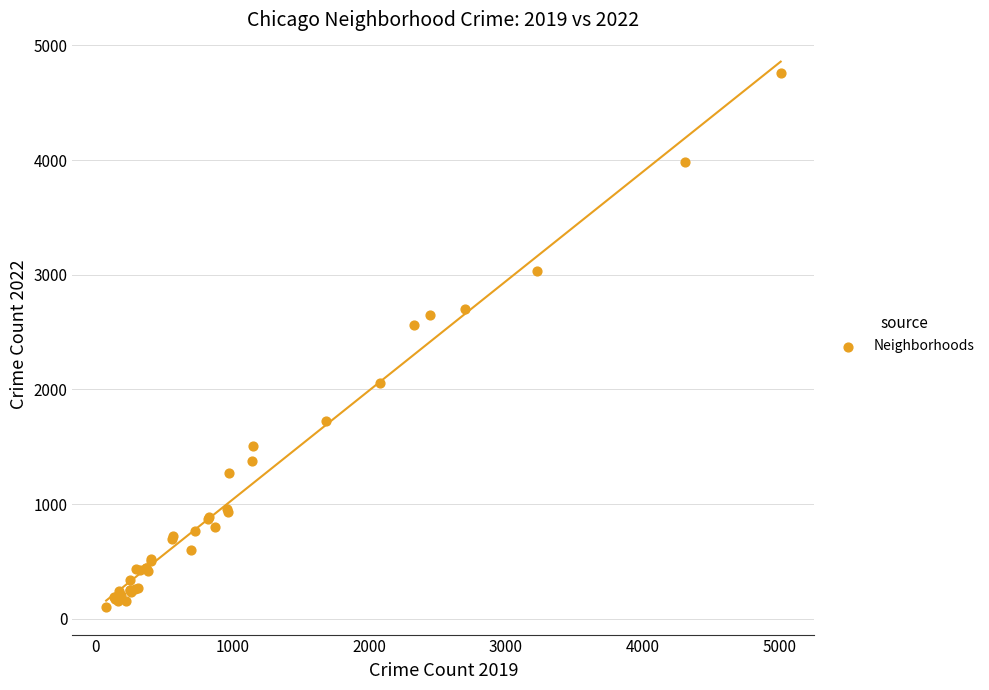

What Y value in the scatter plot is closest to 2430?

2566